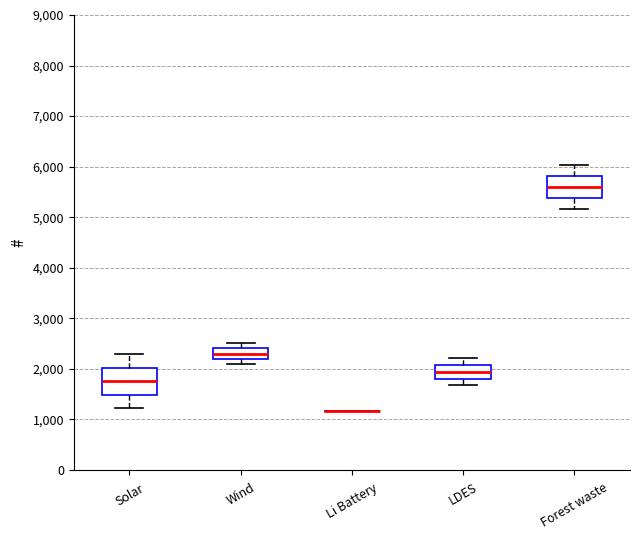

Where does the lower whisker of the box for Forest waste end on the y-axis? The values are not printed on the chart, so give them approximately, as read against the axis.

5200